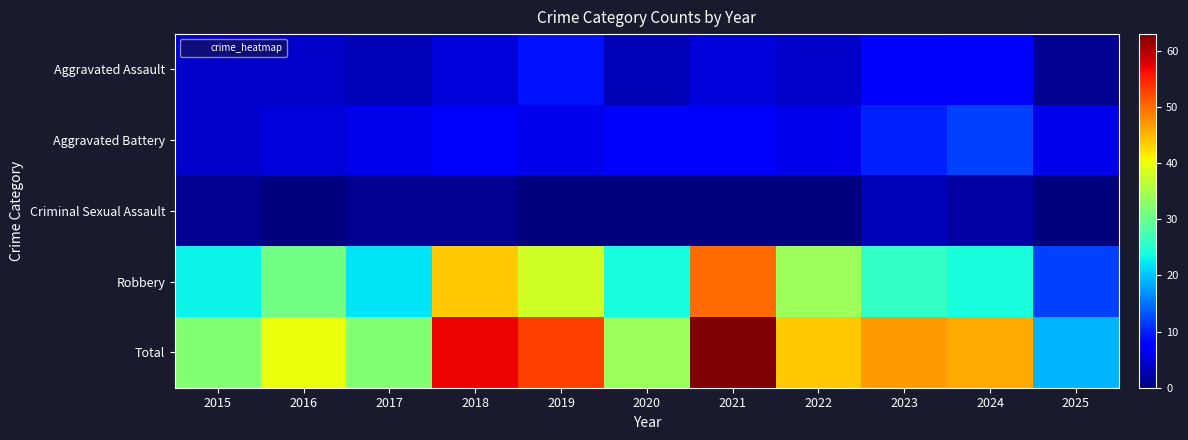

Which series has the widest spread of values?

Total